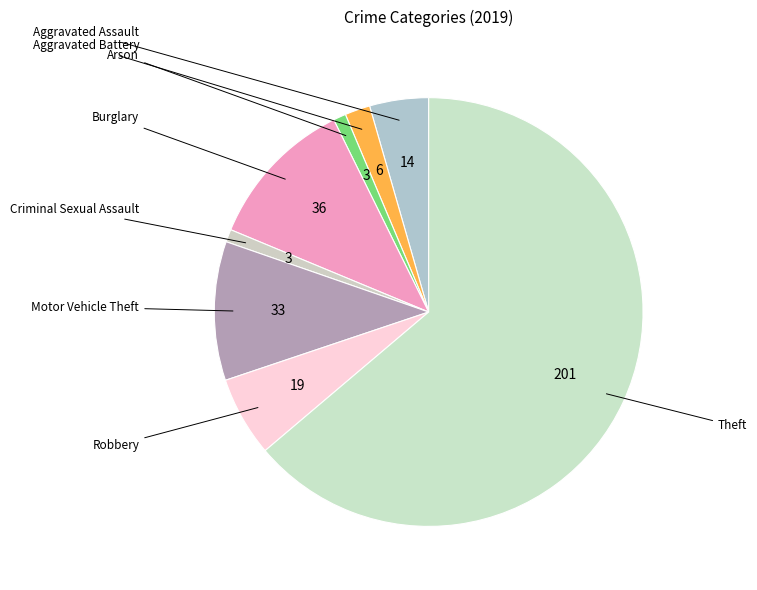

What percentage is NOT represented by Theft?

36.2%